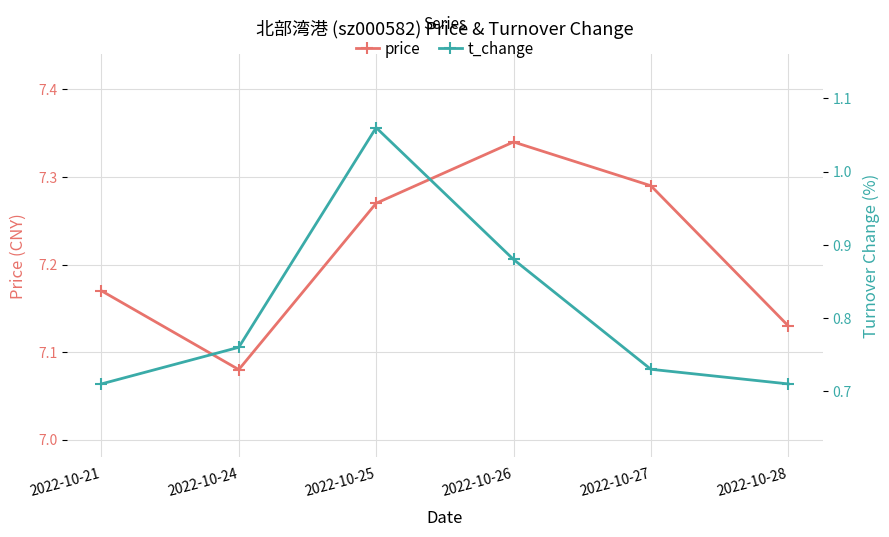

What is the sum of all t_change values?

4.8